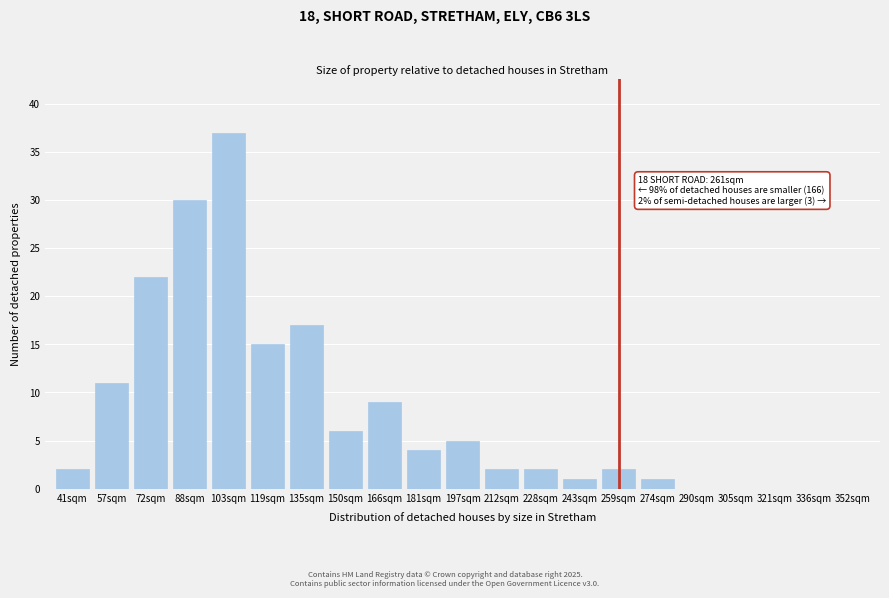

Reading left to right, list all the values displayed in this chart.

41sqm=2	57sqm=11	72sqm=22	88sqm=30	103sqm=37	119sqm=15	135sqm=17	150sqm=6	166sqm=9	181sqm=4	197sqm=5	212sqm=2	228sqm=2	243sqm=1	259sqm=2	274sqm=1	290sqm=0	305sqm=0	321sqm=0	336sqm=0	352sqm=0